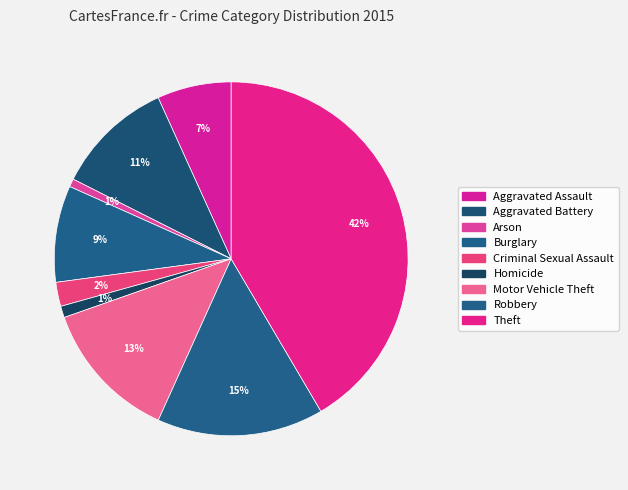

To the nearest percent, what is the difference between the largest and smallest slice percentages?

41%